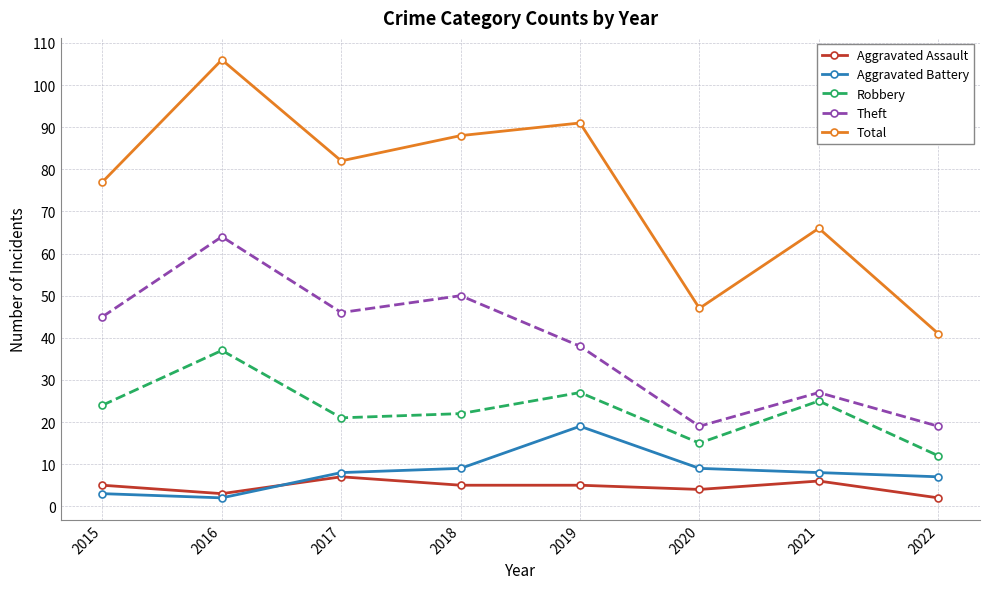

The value of Aggravated Assault at 2021 is 10. True or false?

False